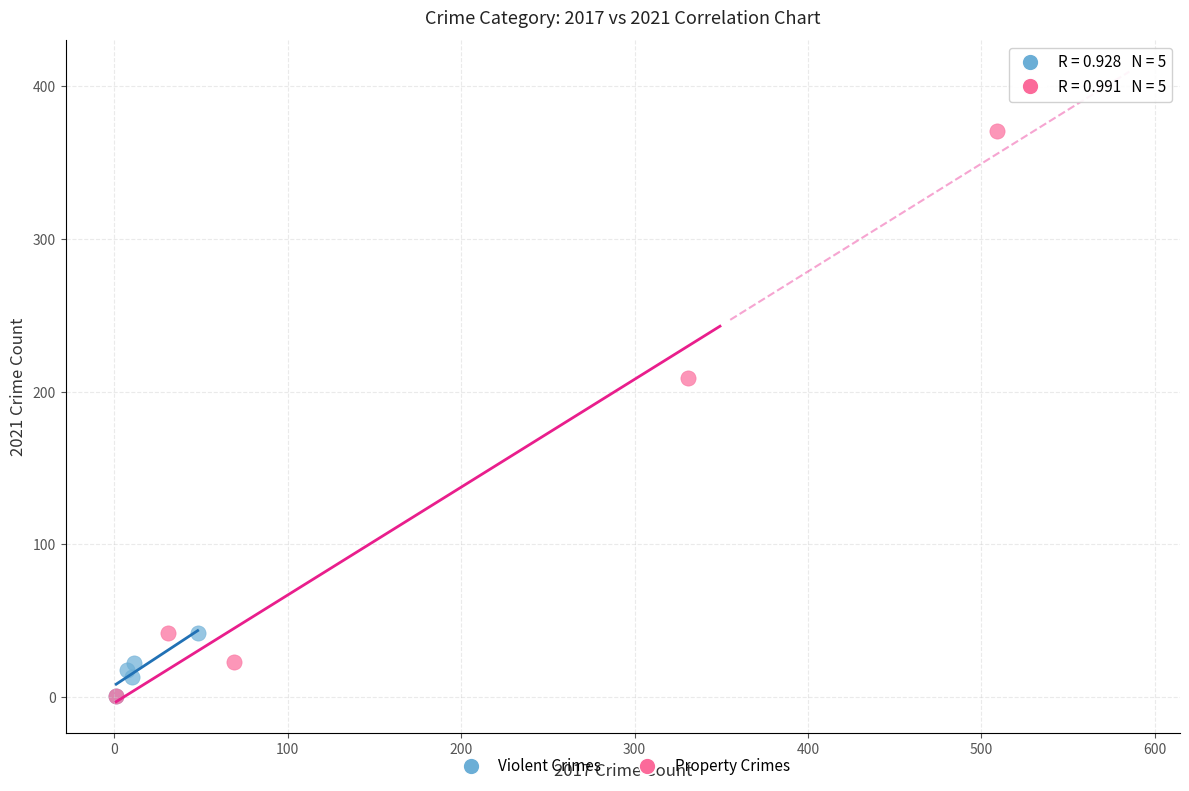

Which series contains the highest Y value?

Property Crimes